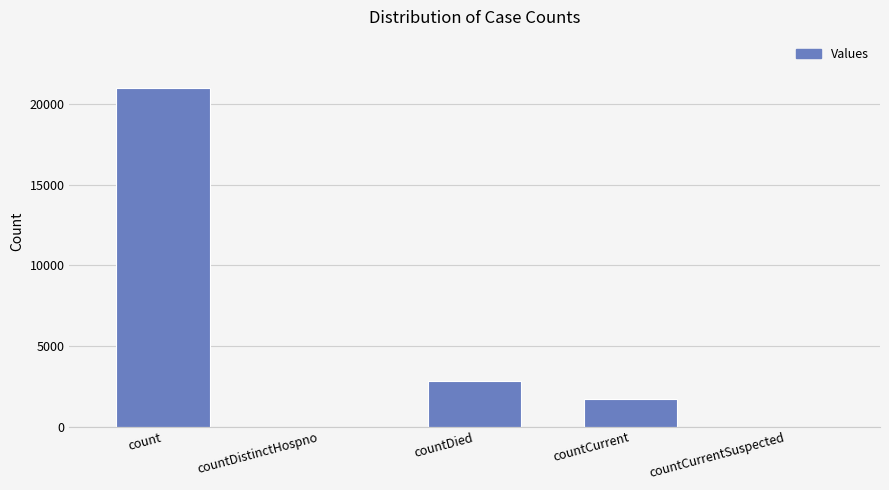

The chart shows a value of -10835 at countCurrentSuspected. True or false?

False